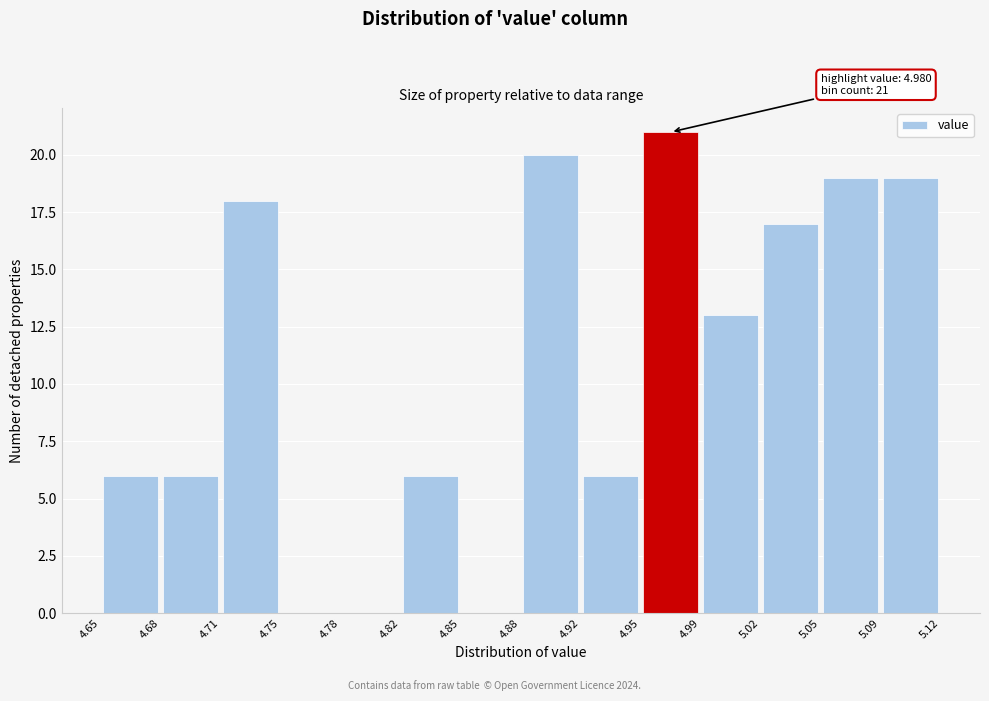

Which range on the x-axis has the tallest bar?

4.95 to 4.99